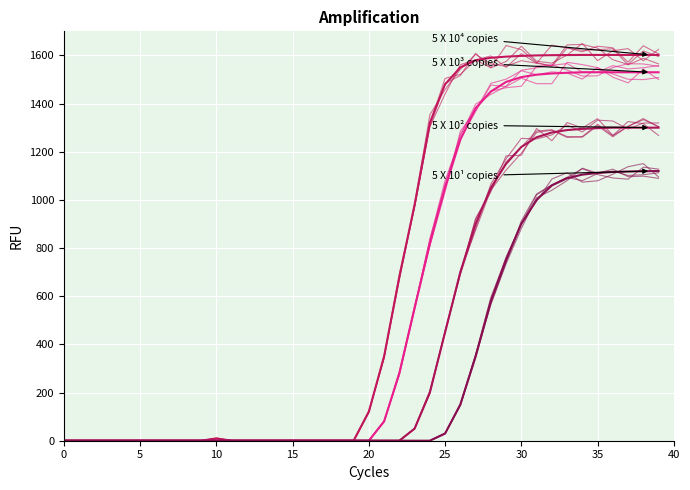

Which series has the widest spread of values?

5 X 10^4 copies